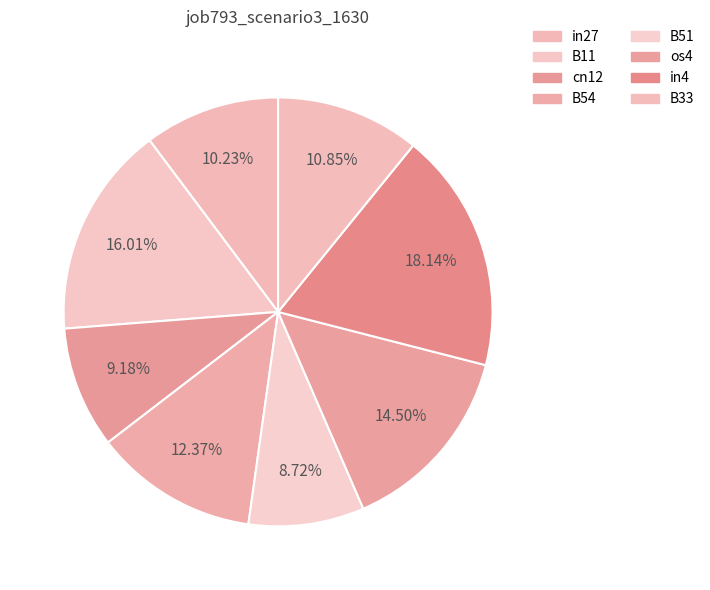

Rank the categories by value from highest to lowest.

in4, B11, os4, B54, B33, in27, cn12, B51